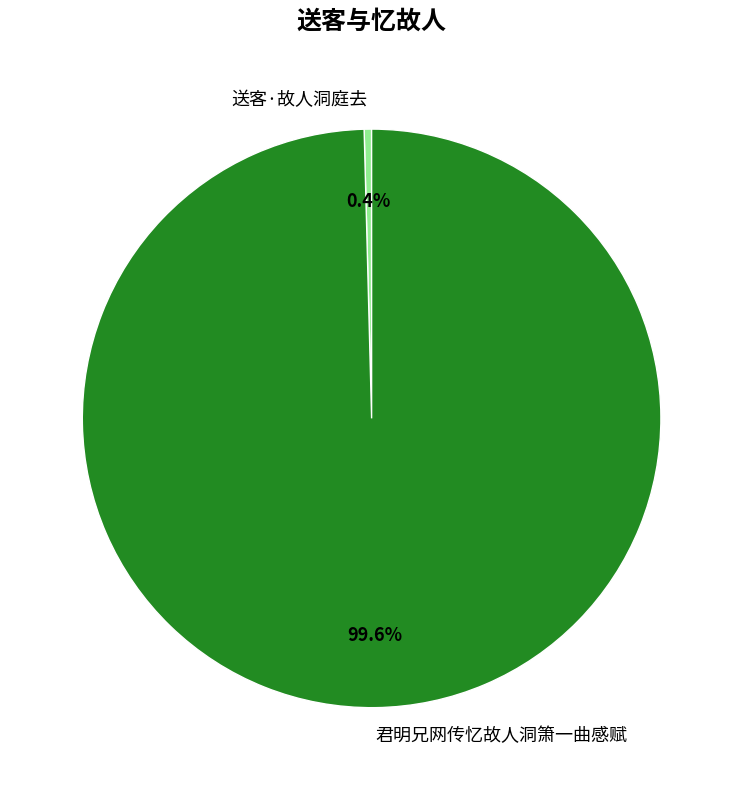

What percentage is NOT represented by 君明兄网传忆故人洞箫一曲感赋?

0.4%